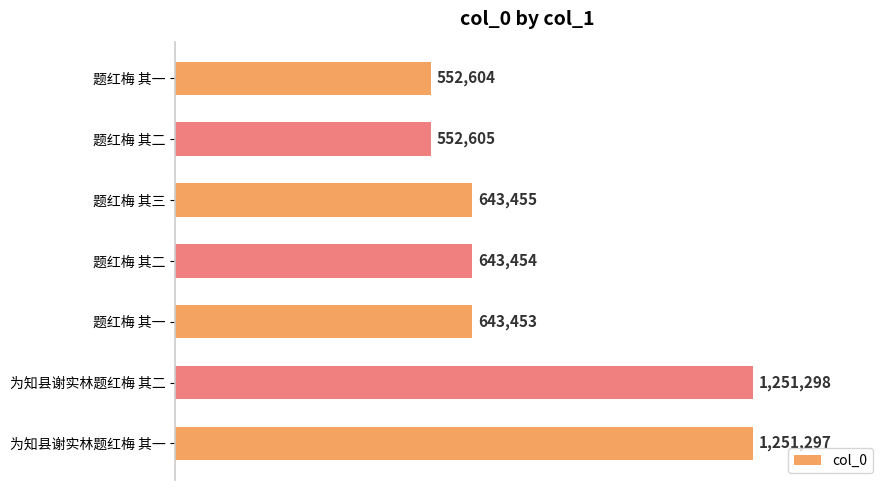

Does the chart contain stacked bars?

No